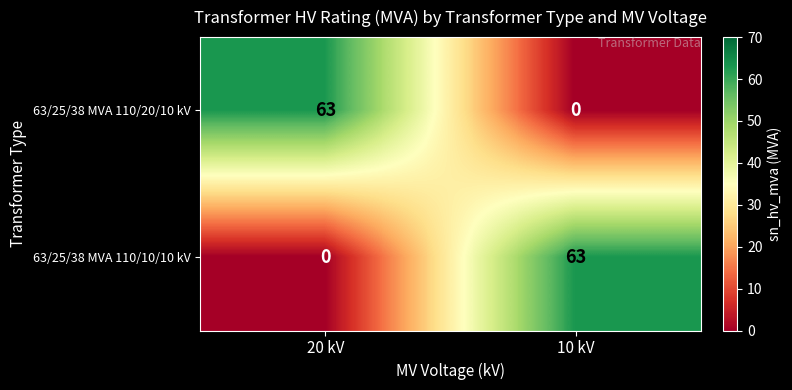

Reading left to right, extract all data points from this chart.

63/25/38 MVA 110/20/10 kV: 20 kV=63	10 kV=0
63/25/38 MVA 110/10/10 kV: 20 kV=0	10 kV=63